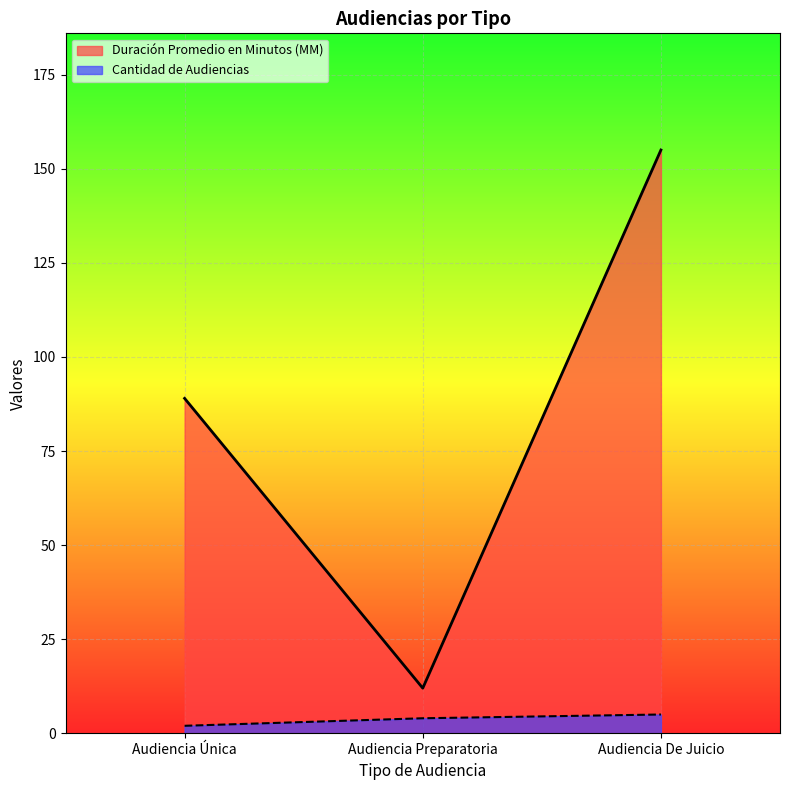

The value of Duración Promedio en Minutos (MM) at Audiencia Única is 59. True or false?

False